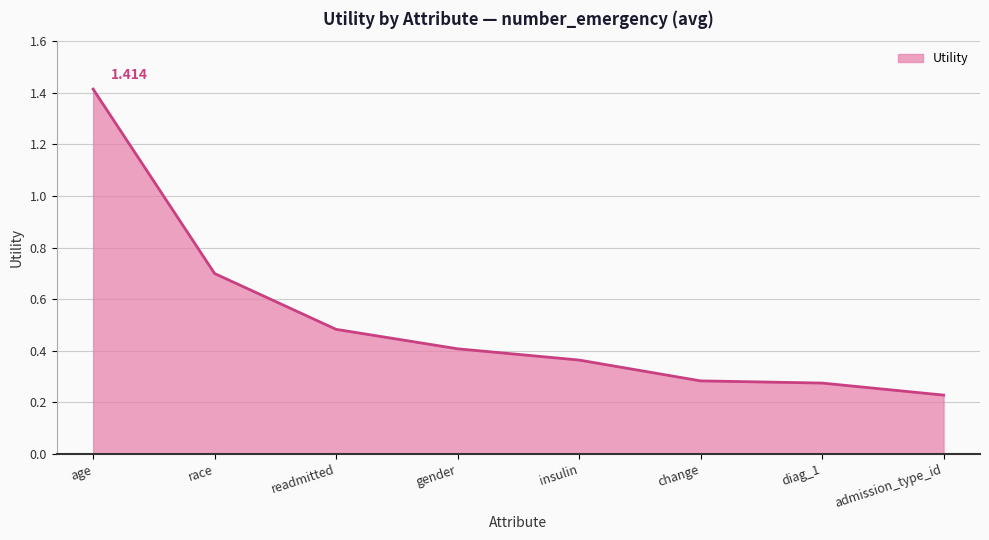

Between readmitted and change, which is larger?

readmitted